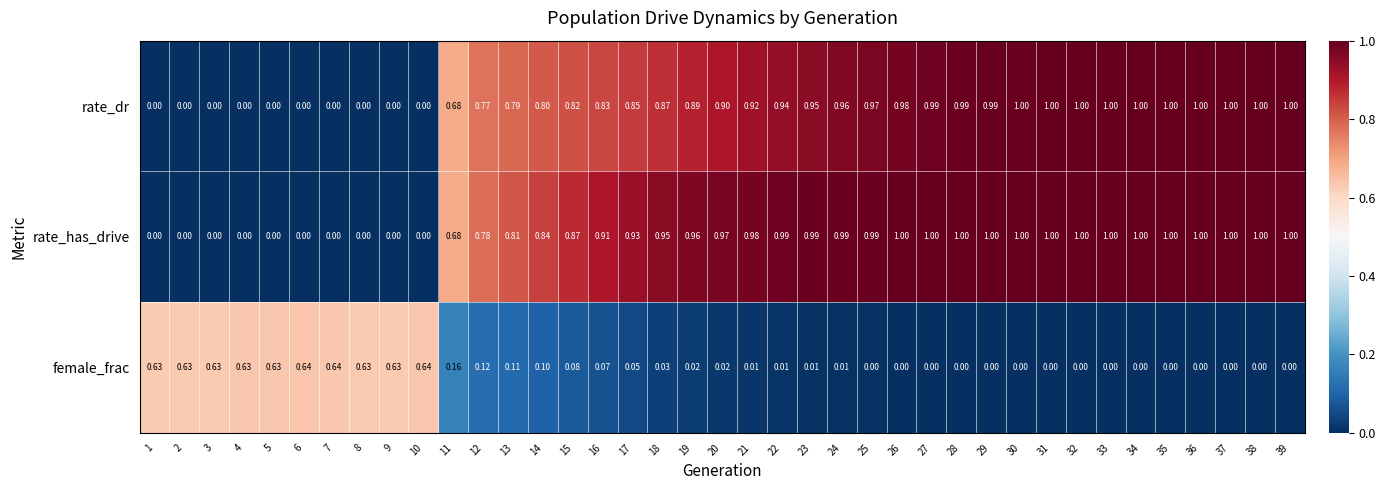

How many values in the rate_dr series exceed 0?

29